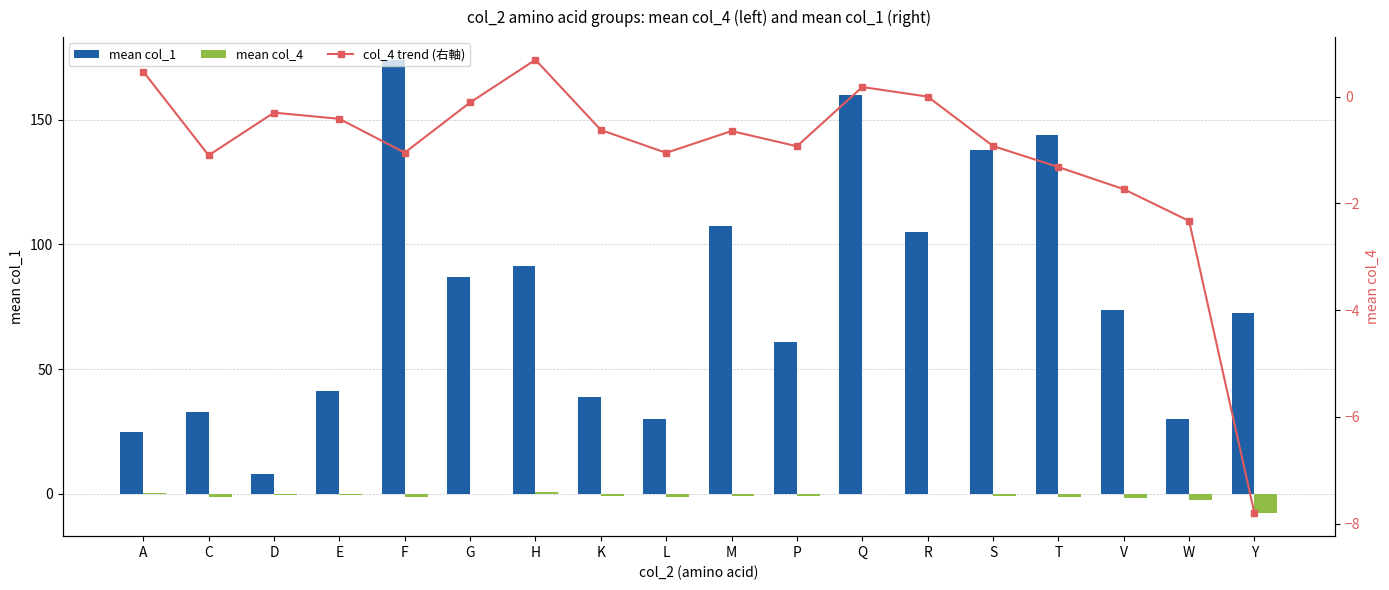

Reading right to left, list all the values displayed in this chart.

mean col_1: Y=72.5	W=30.0	V=73.8	T=144.0	S=138.0	R=105.0	Q=160.0	P=61.0	M=107.5	L=30.0	K=39.0	H=91.5	G=87.0	F=174.0	E=41.2	D=8.0	C=33.0	A=25.0
mean col_4: Y=-7.8	W=-2.3	V=-1.7	T=-1.3	S=-0.9	R=0.0	Q=0.2	P=-0.9	M=-0.6	L=-1.1	K=-0.6	H=0.7	G=-0.1	F=-1.1	E=-0.4	D=-0.3	C=-1.1	A=0.5
col_4 trend (右軸): Y=-7.8	W=-2.3	V=-1.7	T=-1.3	S=-0.9	R=0.0	Q=0.2	P=-0.9	M=-0.6	L=-1.1	K=-0.6	H=0.7	G=-0.1	F=-1.1	E=-0.4	D=-0.3	C=-1.1	A=0.5